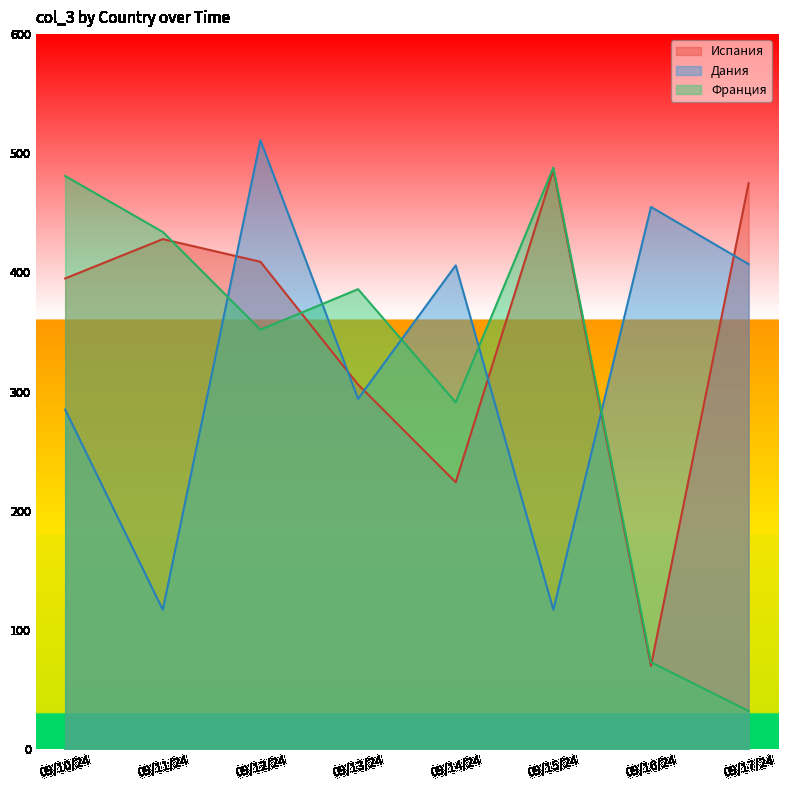

Which series has the largest total across all categories?

Испания